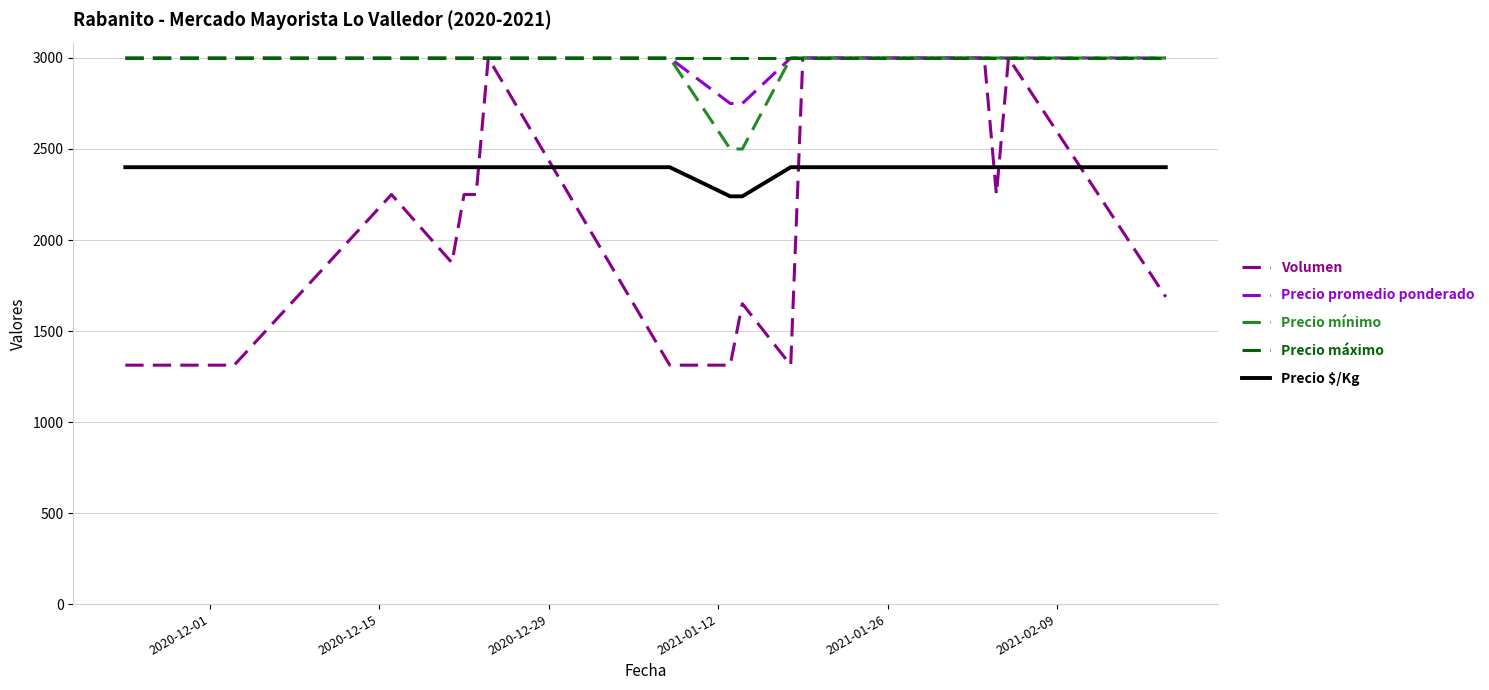

What is the greatest value displayed?

3000.0